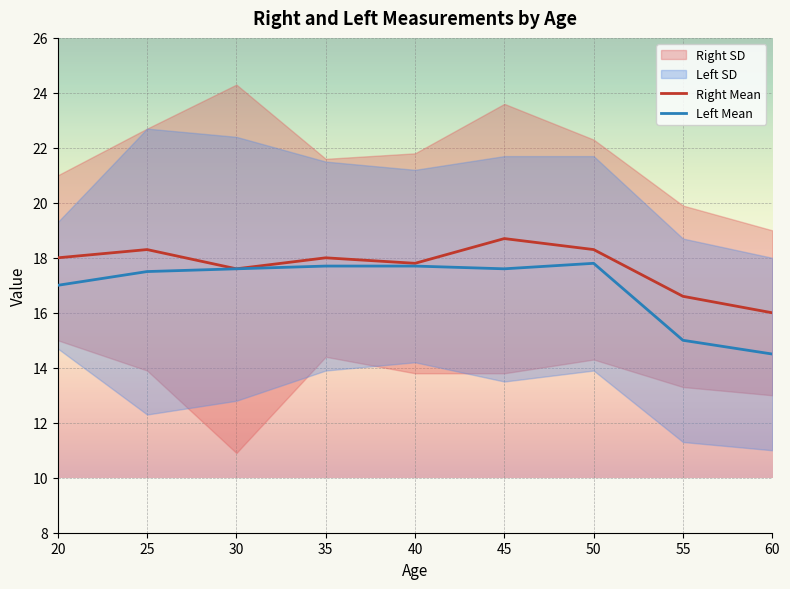

Reading left to right, transcribe all the data shown in this chart.

Right Mean: 20=18.0	25=18.3	30=17.6	35=18.0	40=17.8	45=18.7	50=18.3	55=16.6	60=16.0
Left Mean: 20=17.0	25=17.5	30=17.6	35=17.7	40=17.7	45=17.6	50=17.8	55=15.0	60=14.5